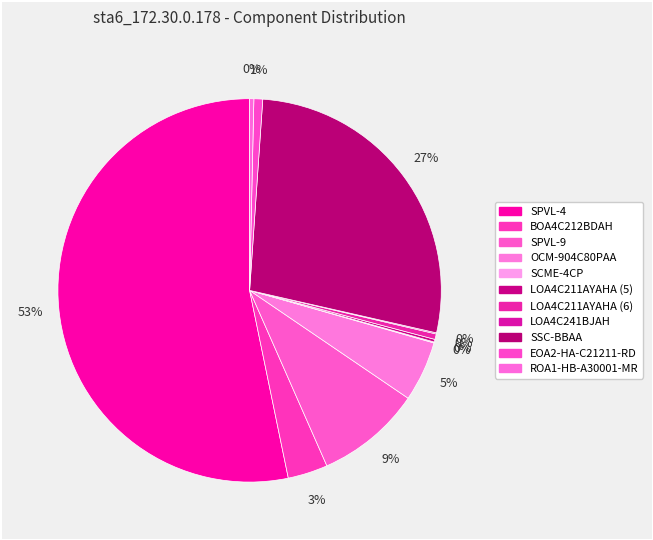

How much of the chart is everything except SPVL-4?

46.8%